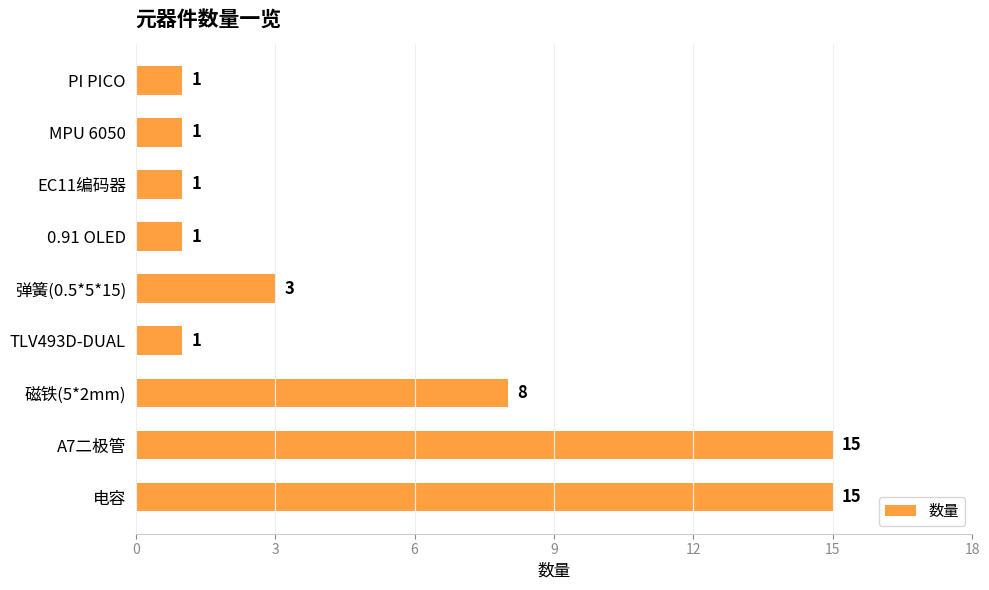

Are the bars grouped side by side (vs. stacked)?

No